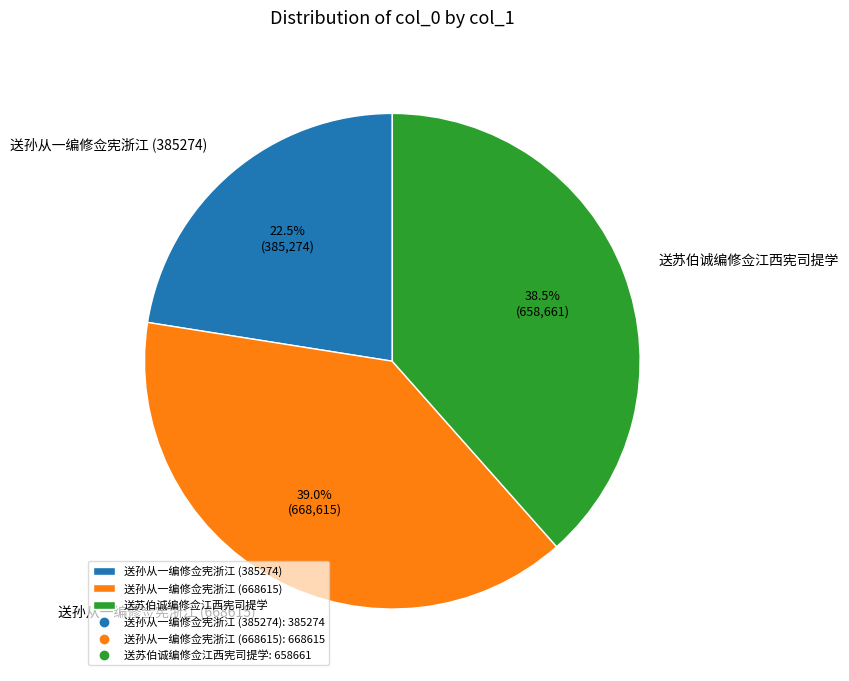

What is the total percentage of 送孙从一编修佥宪浙江 (668615) and 送苏伯诚编修佥江西宪司提学?

77.5%